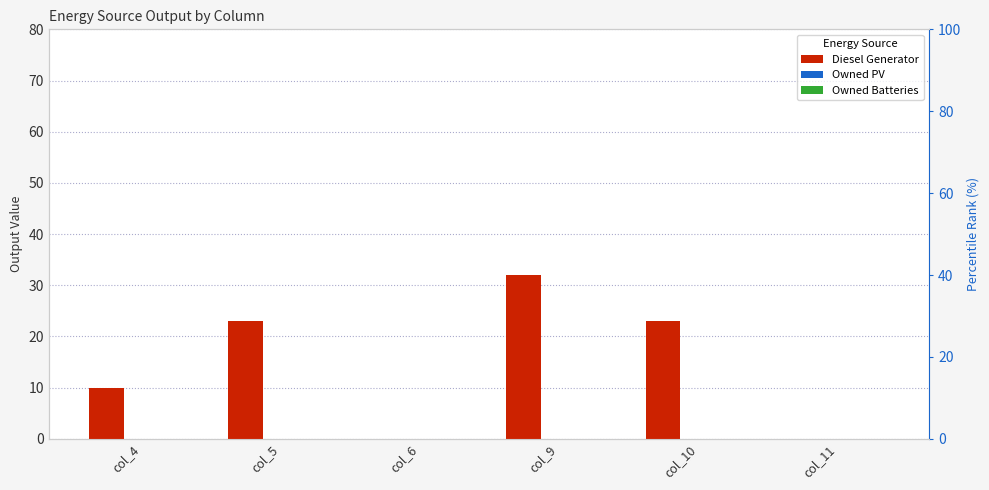

What is the difference between the second highest and second lowest values in the Diesel Generator series?

23